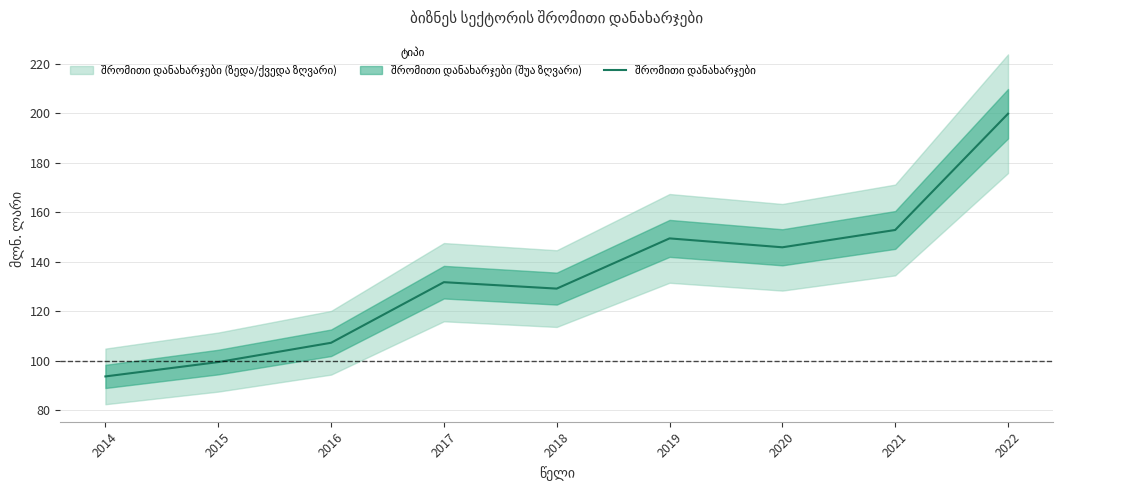

True or false: there are more than 2 points higher than both neighbors.

False